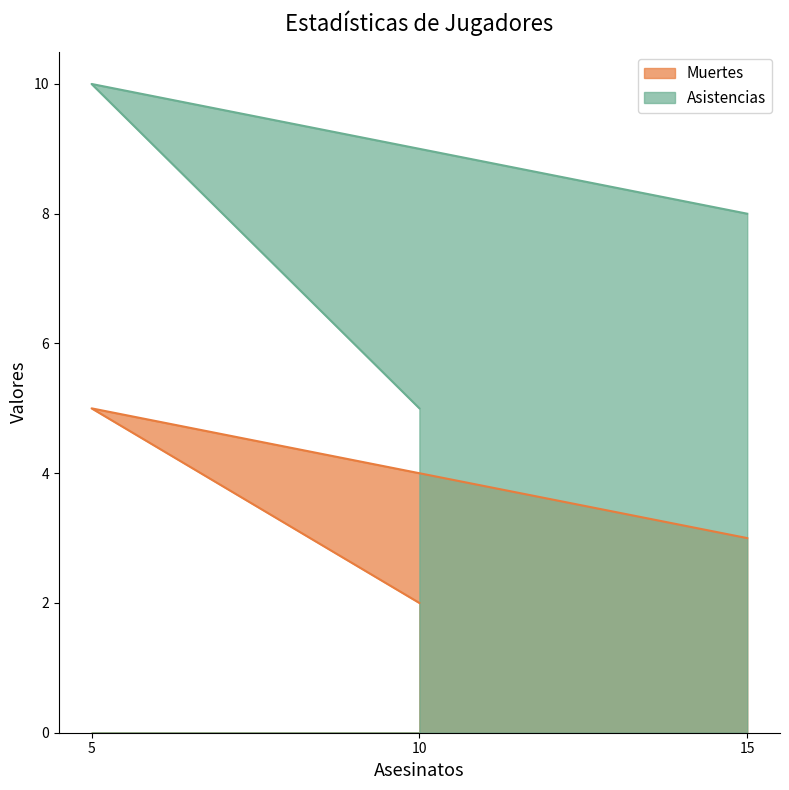

Count the Asistencias values in the range 5 to 10.

3